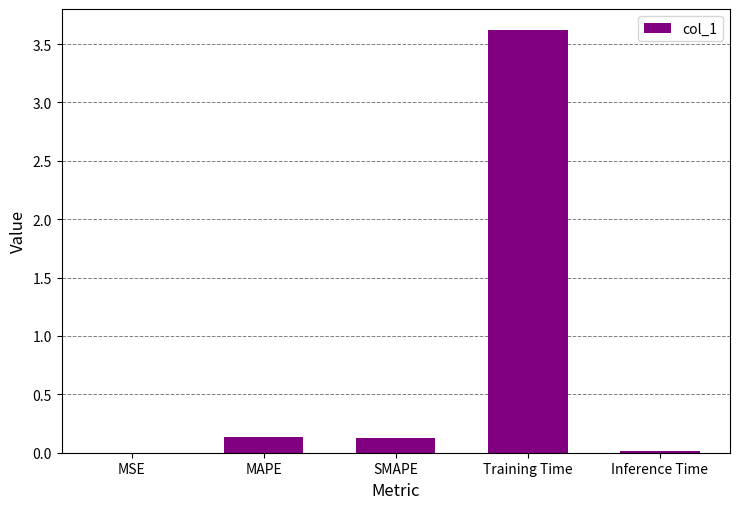

Which has a higher value, Inference Time or MAPE?

MAPE